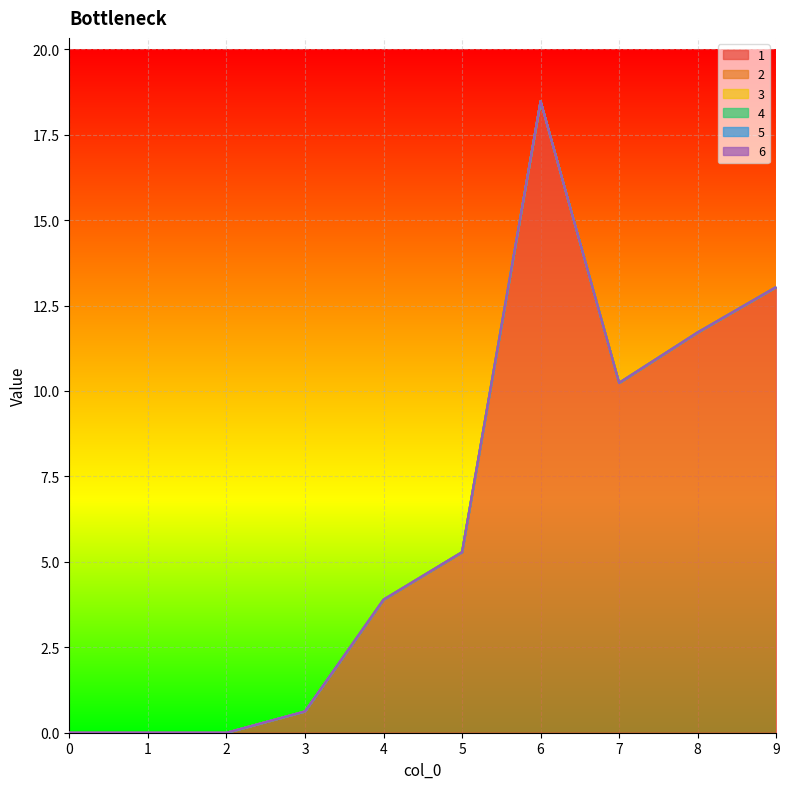

Rank the series at 1 from highest to lowest value.

1, 2, 3, 4, 5, 6